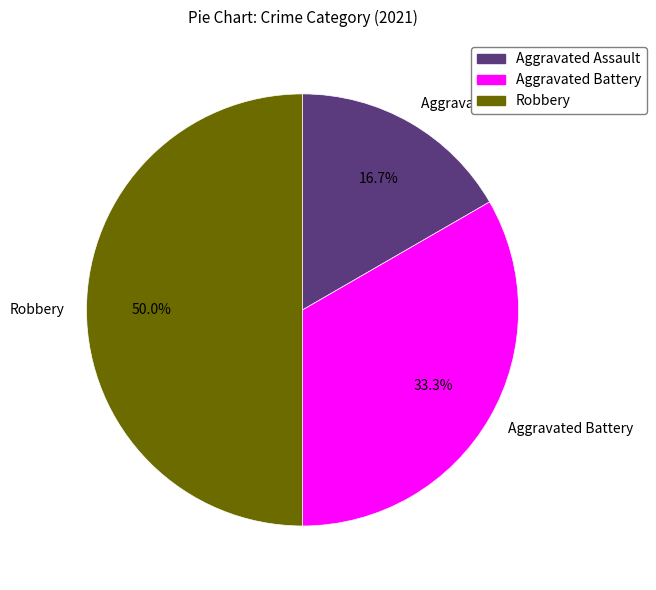

To the nearest percent, what percentage of the pie is Aggravated Assault?

17%